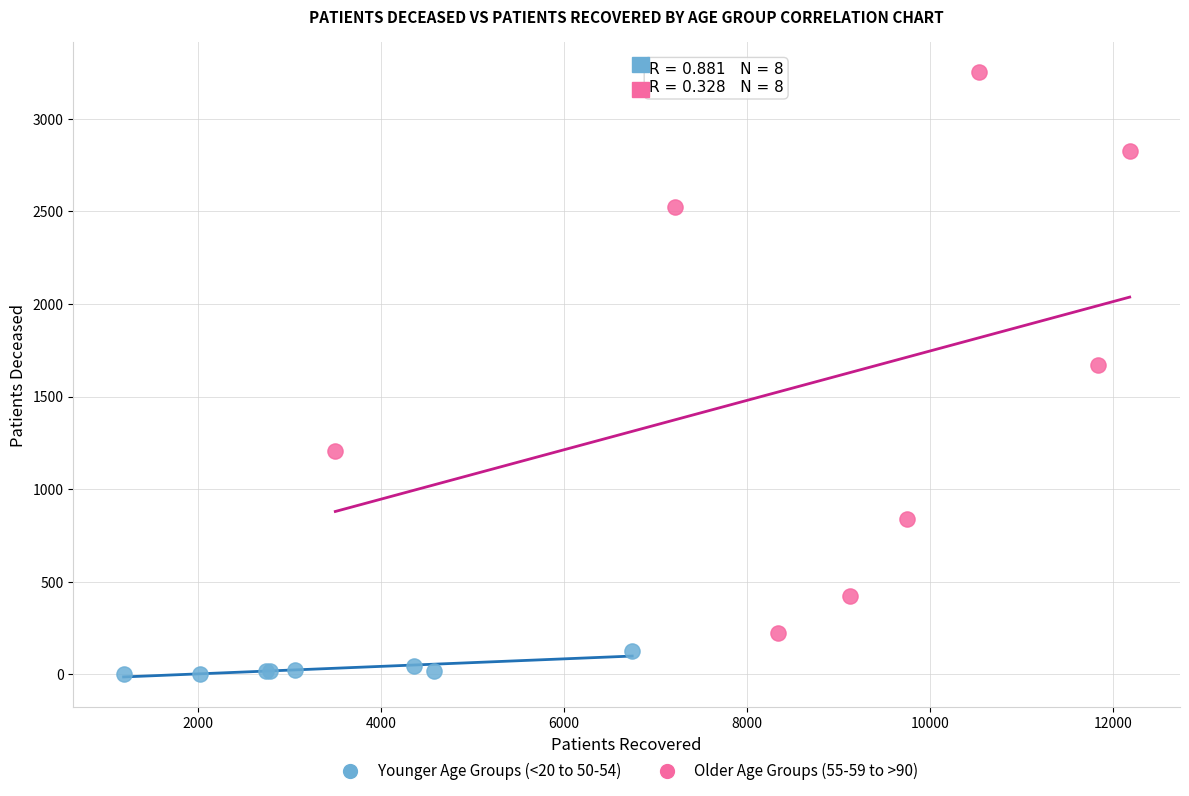

What are all the series names shown in the legend?

Younger Age Groups (<20 to 50-54), Older Age Groups (55-59 to >90)